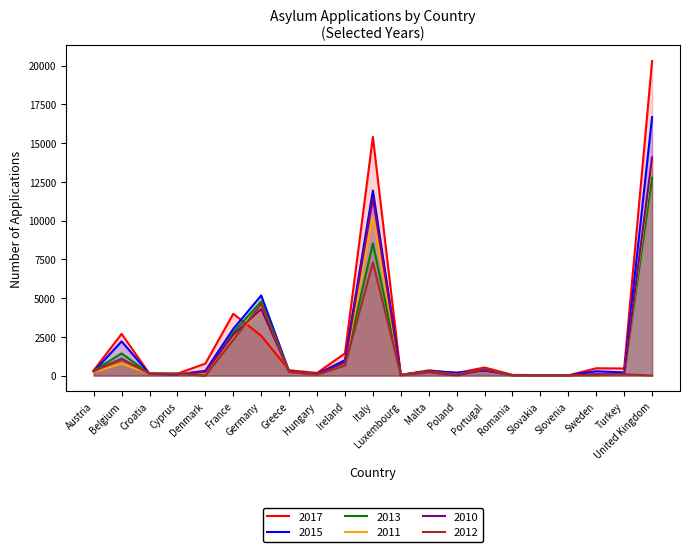

At which category does 2017 reach its first local peak?

Belgium